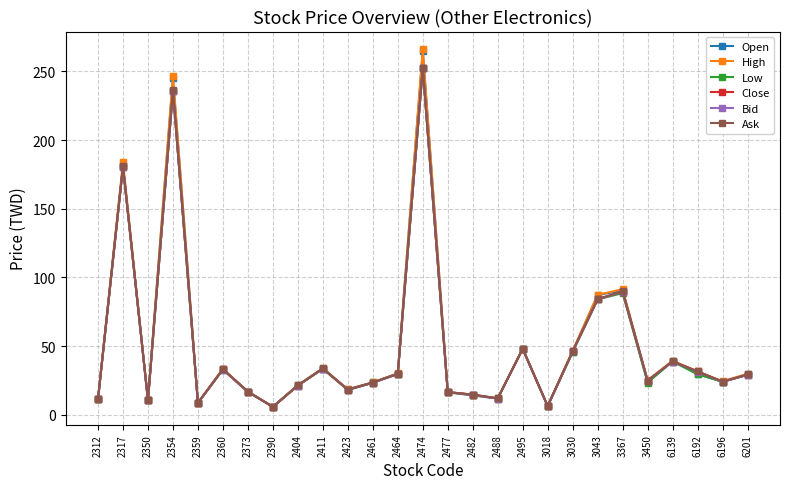

The value of High at 2317 is 184.0. True or false?

True